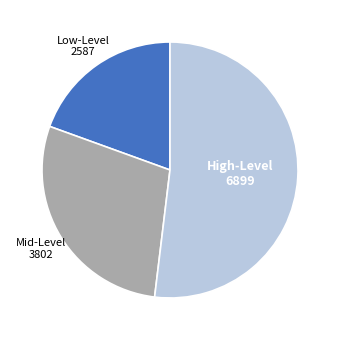

Does any single category account for the majority?

Yes